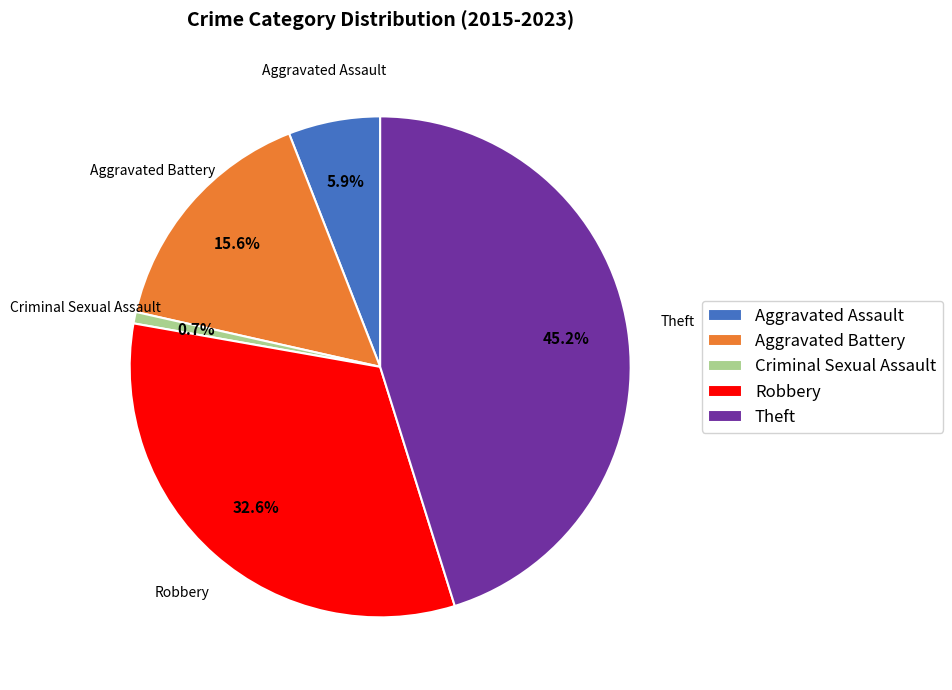

Which has a higher value, Criminal Sexual Assault or Aggravated Battery?

Aggravated Battery